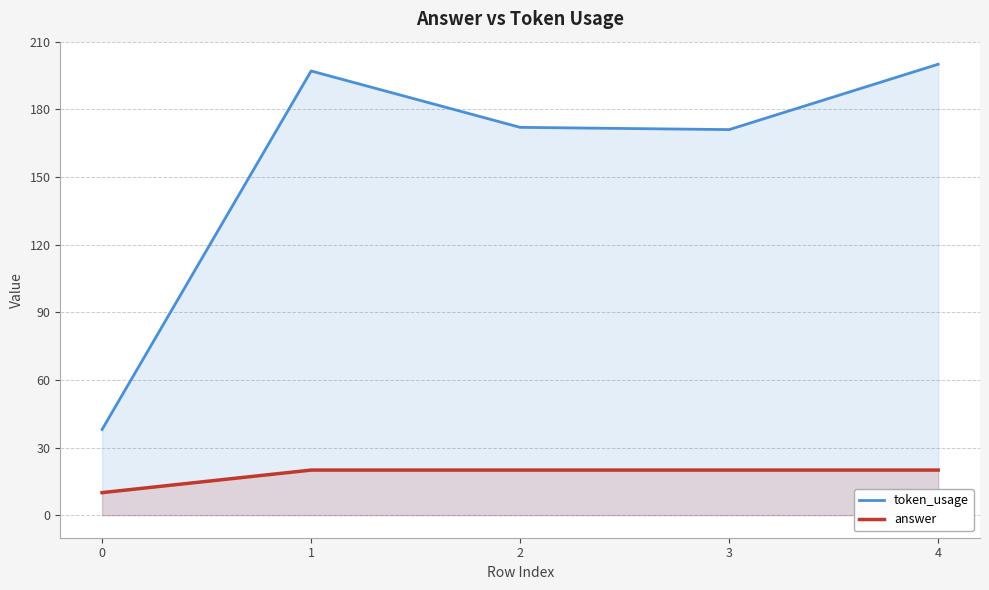

How many lines are shown in the chart?

2